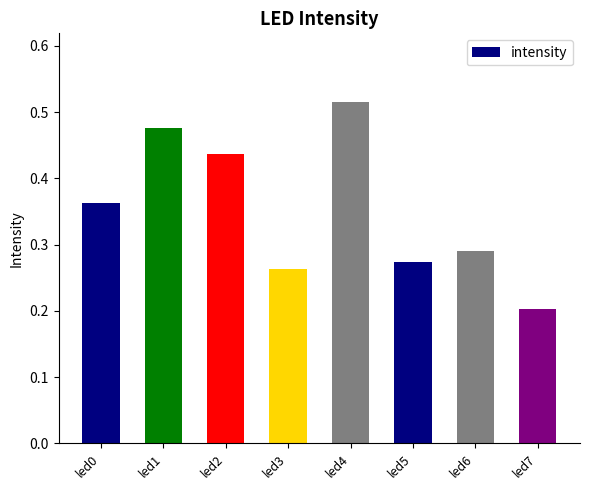

Count the values in the range 0 to 1.

8